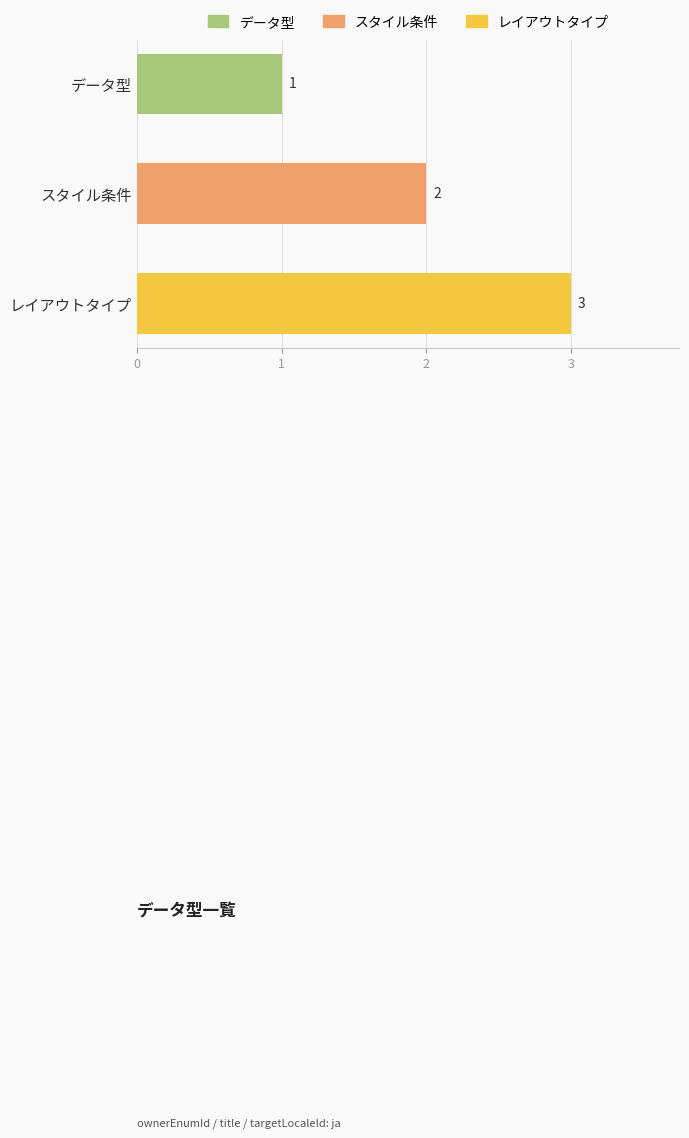

Rank the categories by value from highest to lowest.

レイアウトタイプ, スタイル条件, データ型